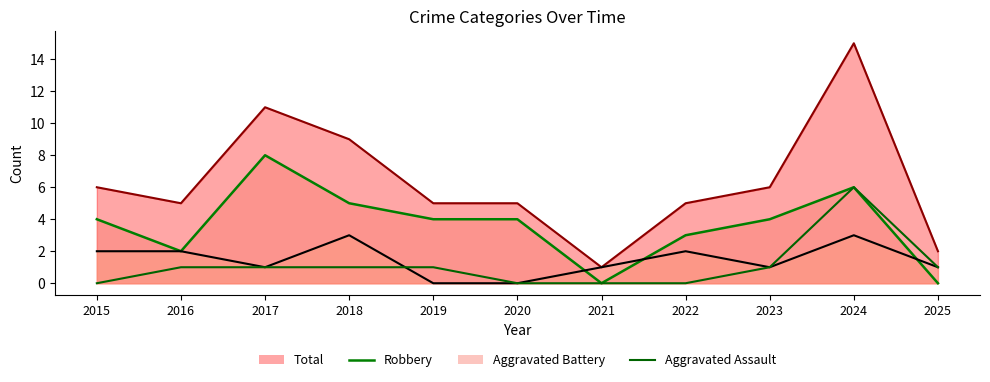

Does the chart display data point markers on the line(s)?

No